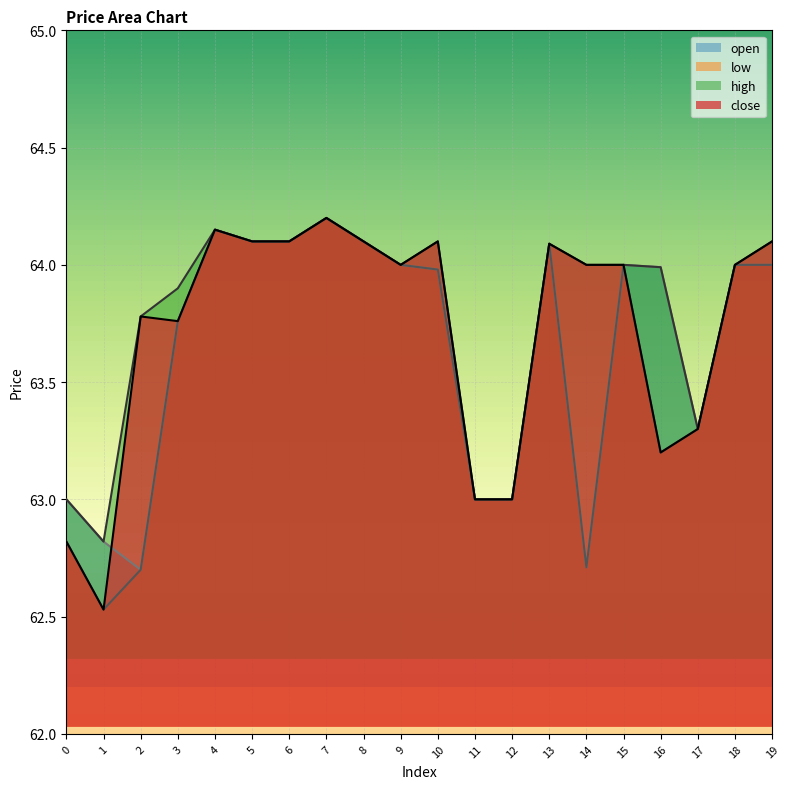

Reading left to right, list all the values displayed in this chart.

close: 0=62.8	1=62.5	2=63.8	3=63.8	4=64.2	5=64.1	6=64.1	7=64.2	8=64.1	9=64.0	10=64.1	11=63.0	12=63.0	13=64.1	14=64.0	15=64.0	16=63.2	17=63.3	18=64.0	19=64.1
high: 0=63.0	1=62.8	2=63.8	3=63.9	4=64.2	5=64.1	6=64.1	7=64.2	8=64.1	9=64.0	10=64.1	11=63.0	12=63.0	13=64.1	14=64.0	15=64.0	16=64.0	17=63.3	18=64.0	19=64.1
low: 0=62.8	1=62.5	2=62.7	3=63.8	4=64.2	5=64.1	6=64.1	7=64.2	8=64.1	9=64.0	10=64.0	11=63.0	12=63.0	13=64.1	14=62.7	15=64.0	16=63.2	17=63.3	18=64.0	19=64.0
open: 0=63.0	1=62.8	2=62.7	3=63.8	4=64.2	5=64.1	6=64.1	7=64.2	8=64.1	9=64.0	10=64.0	11=63.0	12=63.0	13=64.1	14=62.7	15=64.0	16=64.0	17=63.3	18=64.0	19=64.0